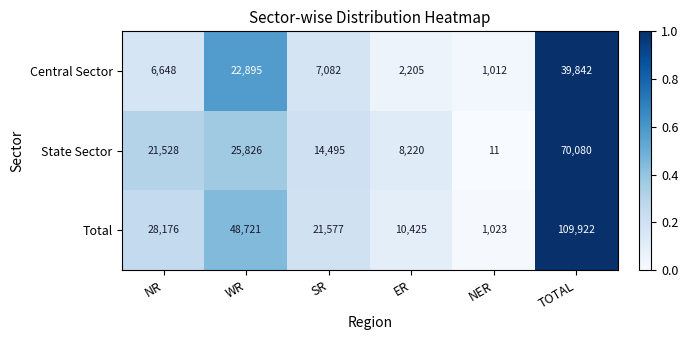

What is the approximate value of Central Sector at TOTAL?

39842